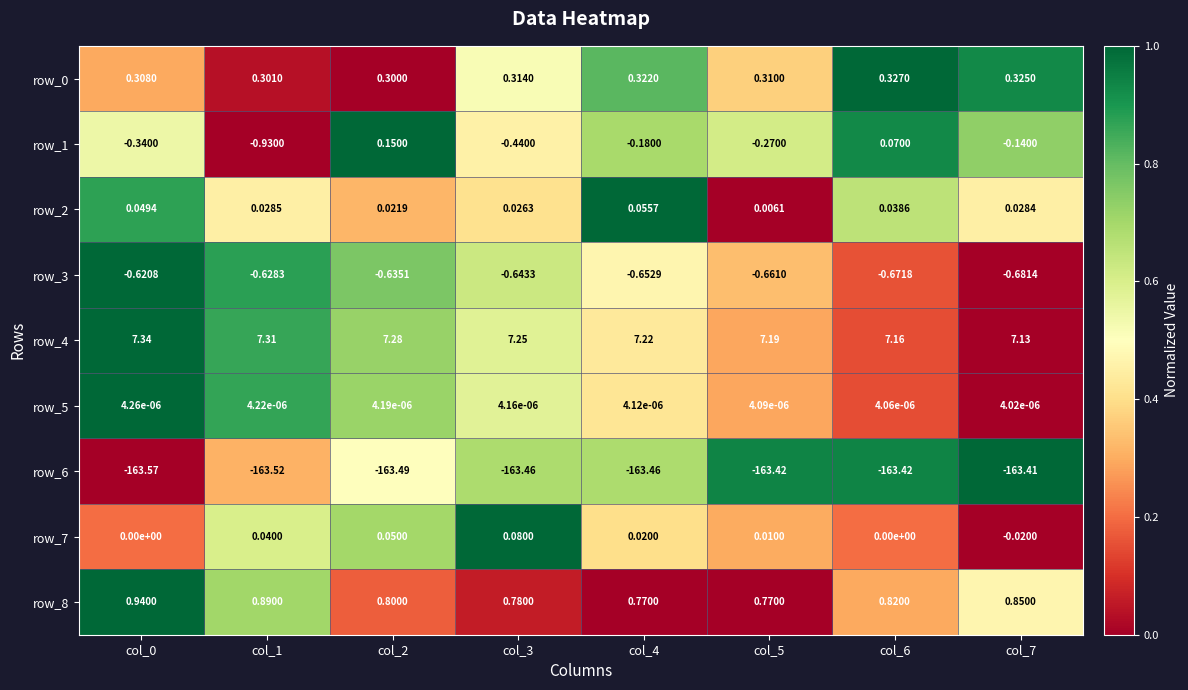

Is the value of row_6 at col_1 greater than the value of row_8 at col_0?

No